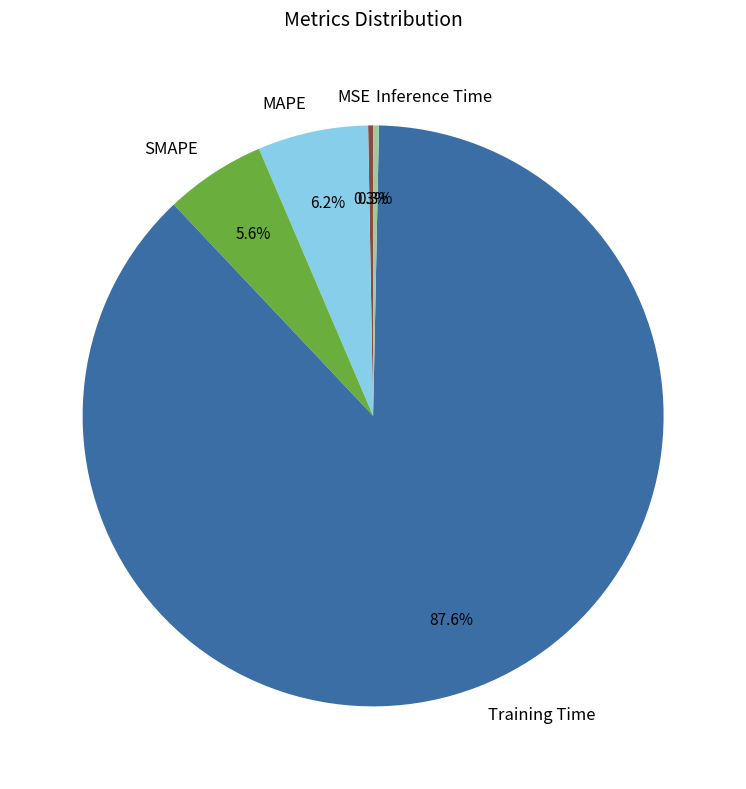

To the nearest percent, what is the combined percentage of Inference Time and Training Time?

88%